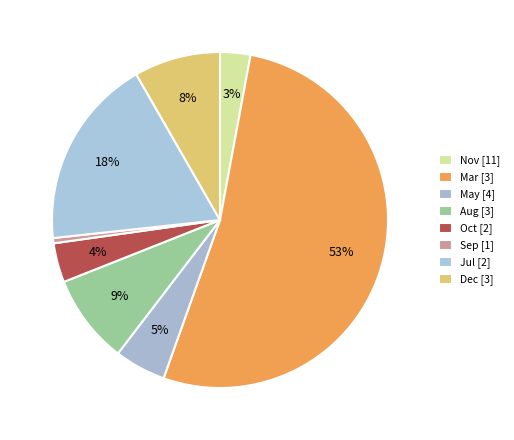

To the nearest percent, what portion does Oct represent?

4%